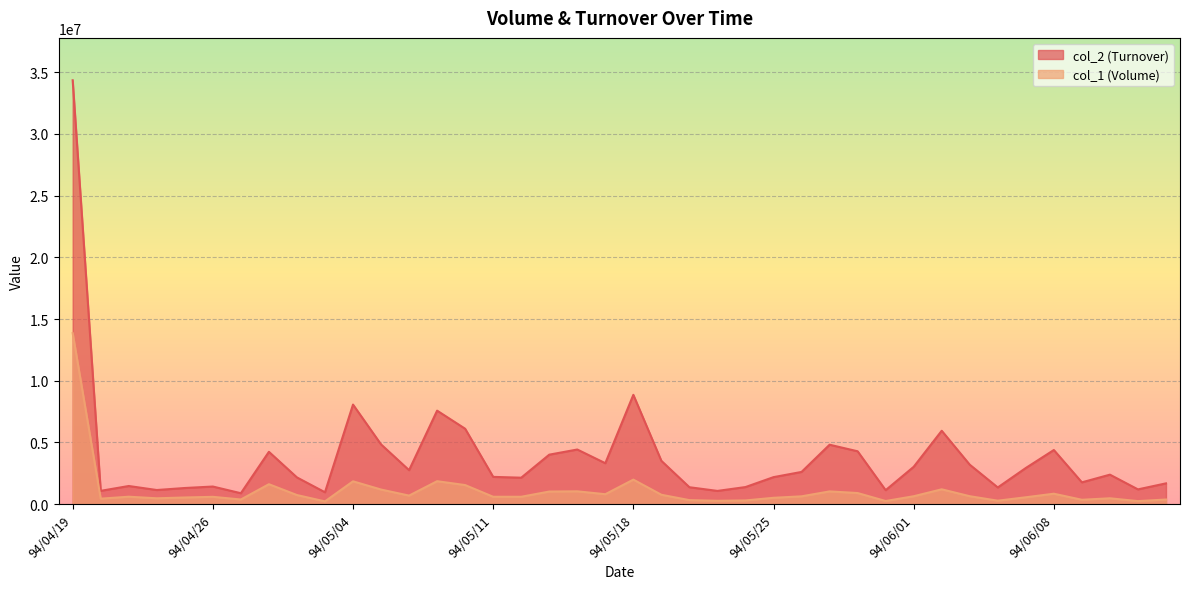

True or false: col_1 has more than 1 points higher than both neighbors.

True